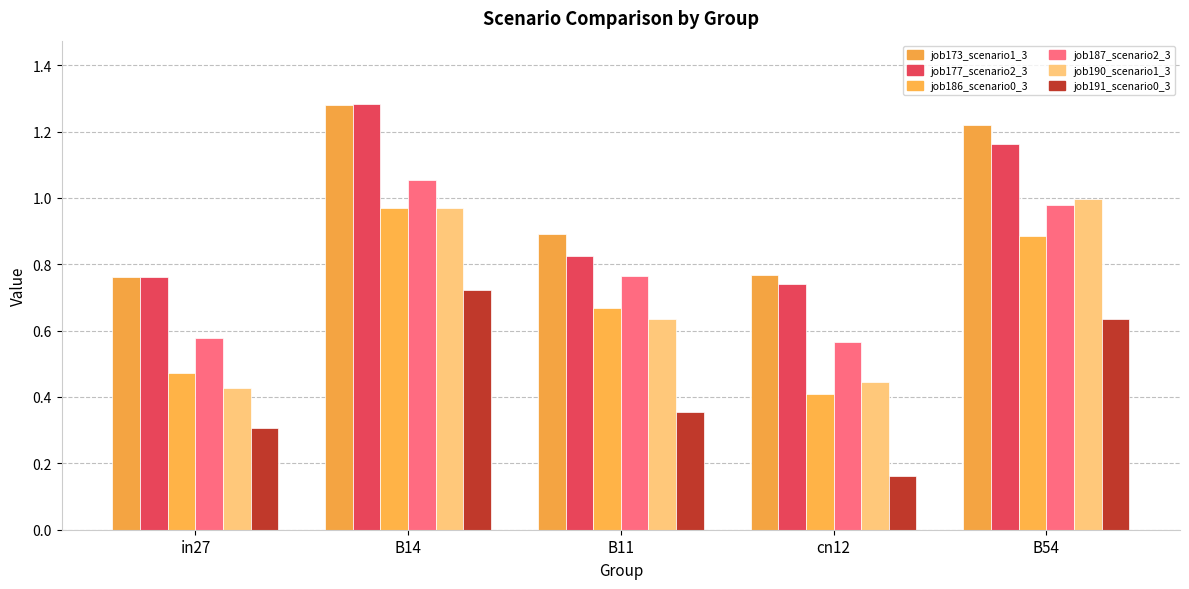

Are the bars horizontal?

No